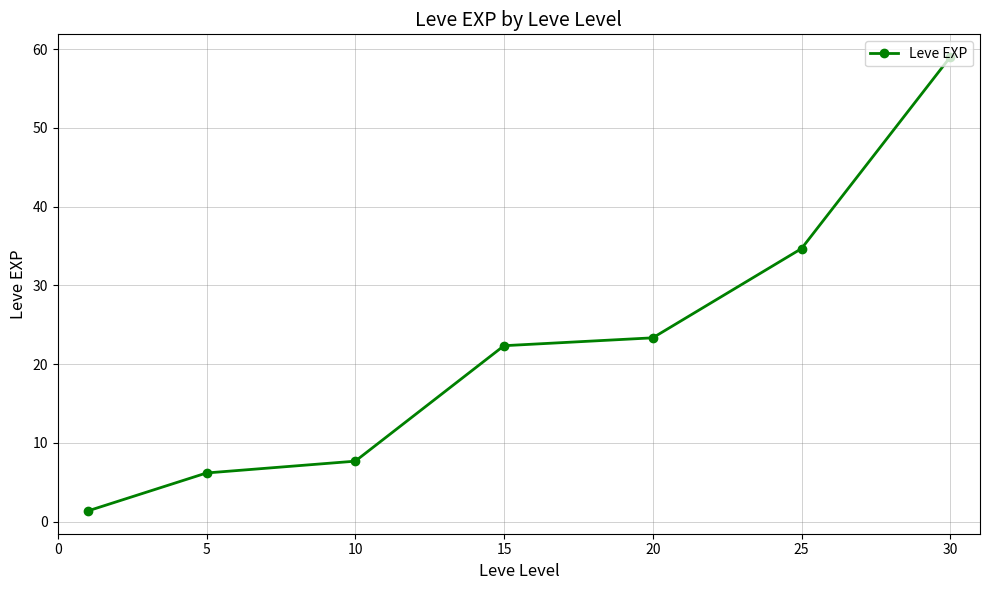

How many lines are shown in the chart?

1